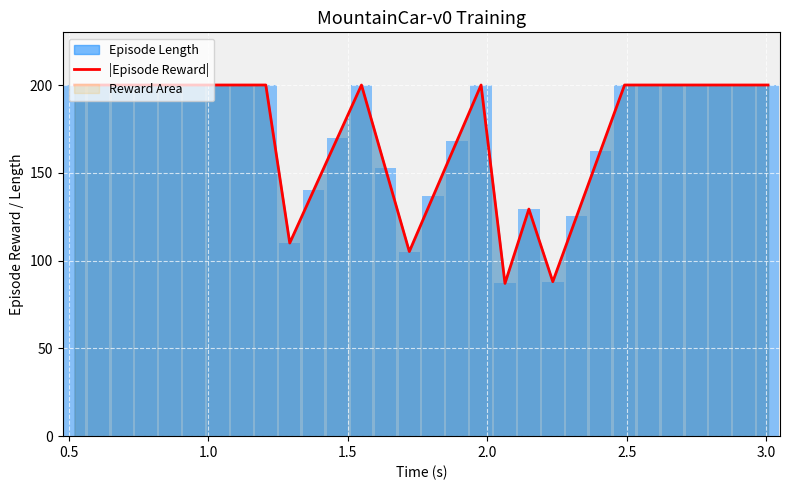

What is the highest value of the |Episode Reward| series?

200.0